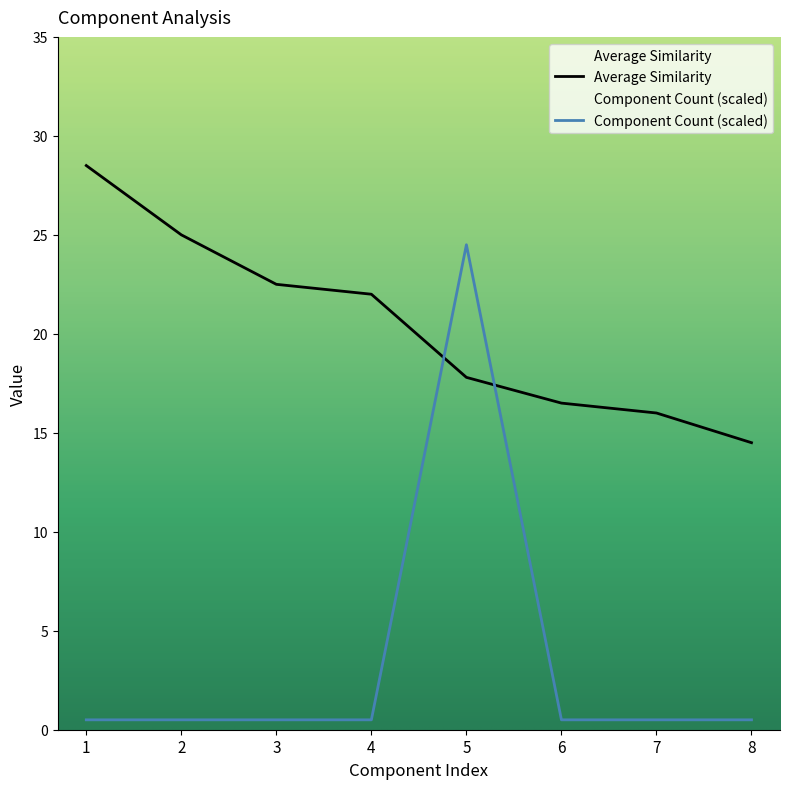

What is the total value across all series at 8?

15.0